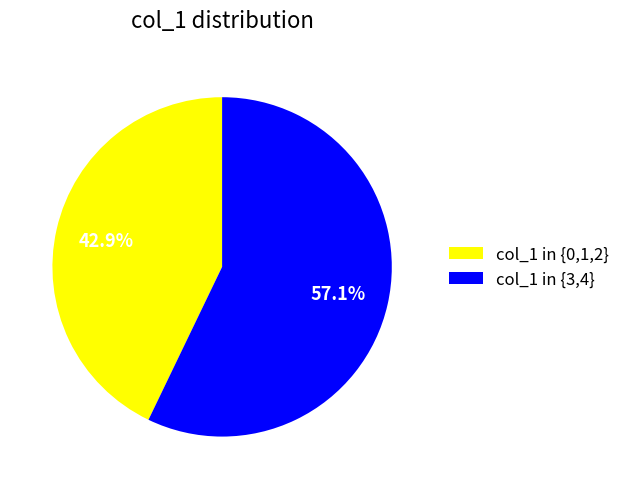

What is the ratio of the value at col_1 in {3,4} to the value at col_1 in {0,1,2}?

1.3